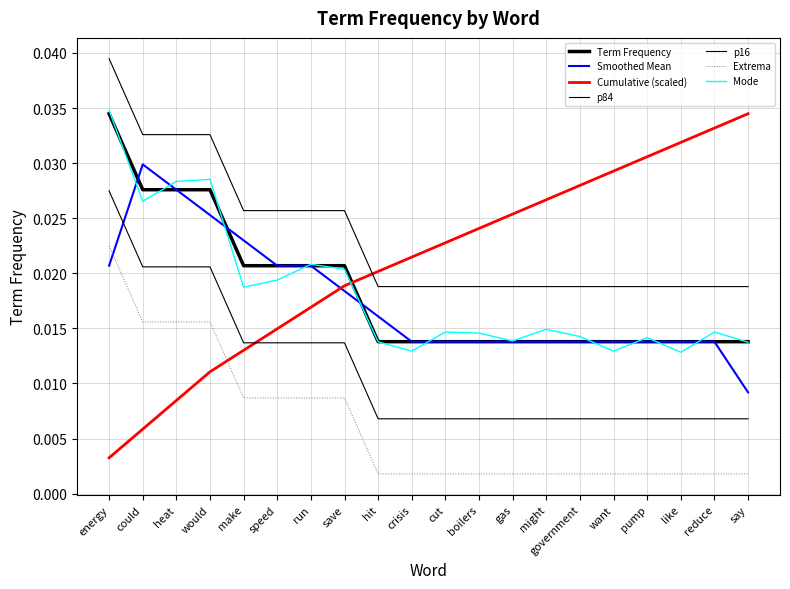

How many lines are shown in the chart?

7